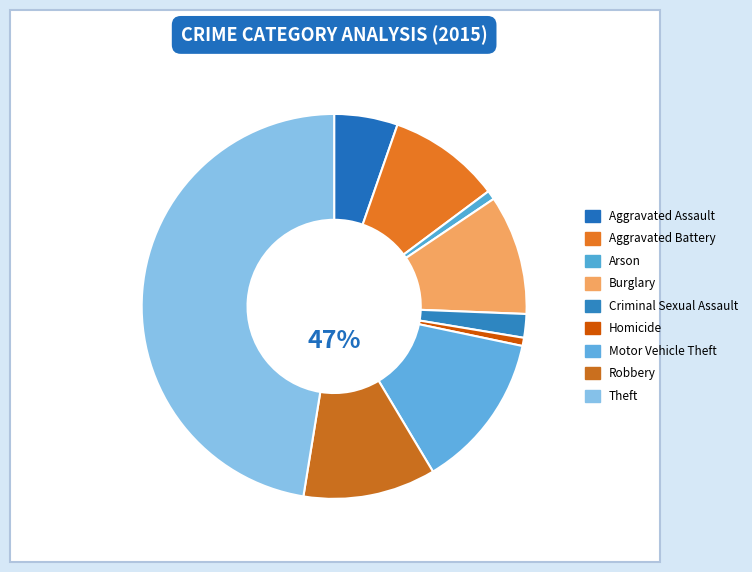

The Robbery slice represents 1% of the pie. True or false?

False